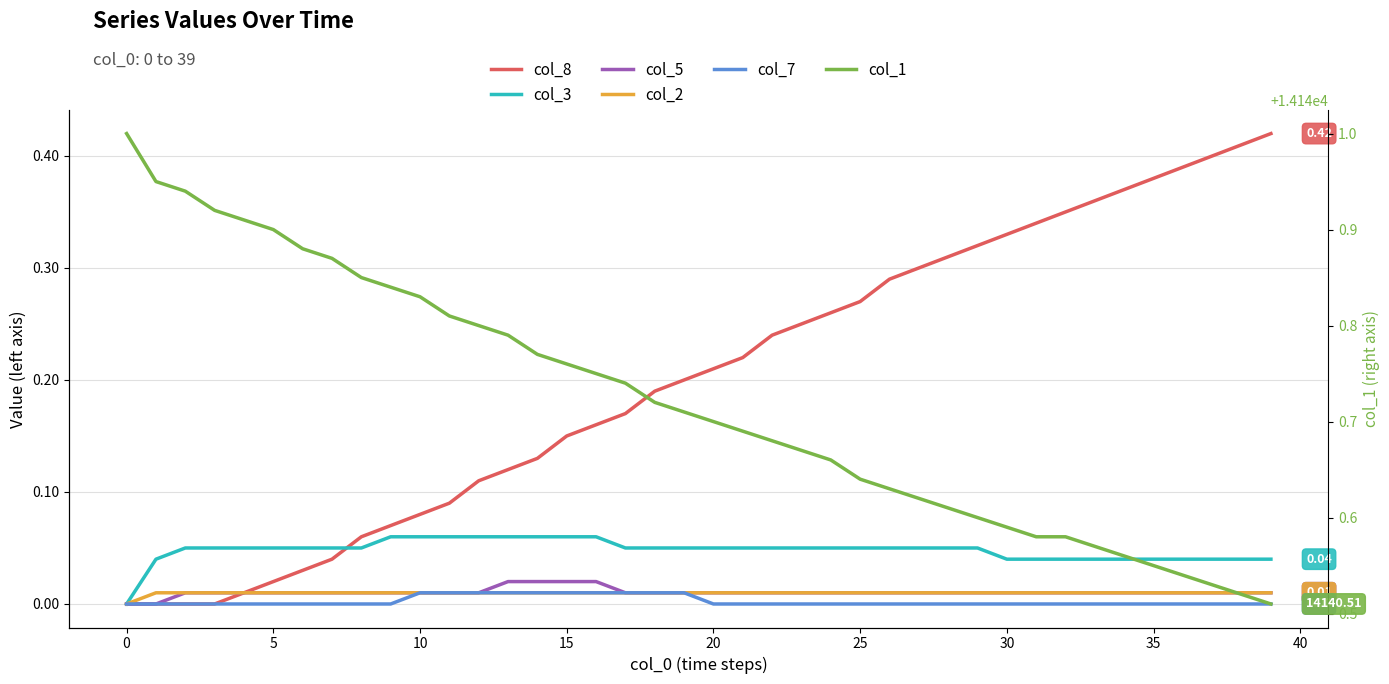

How many col_7 values are between 0 and 1?

40